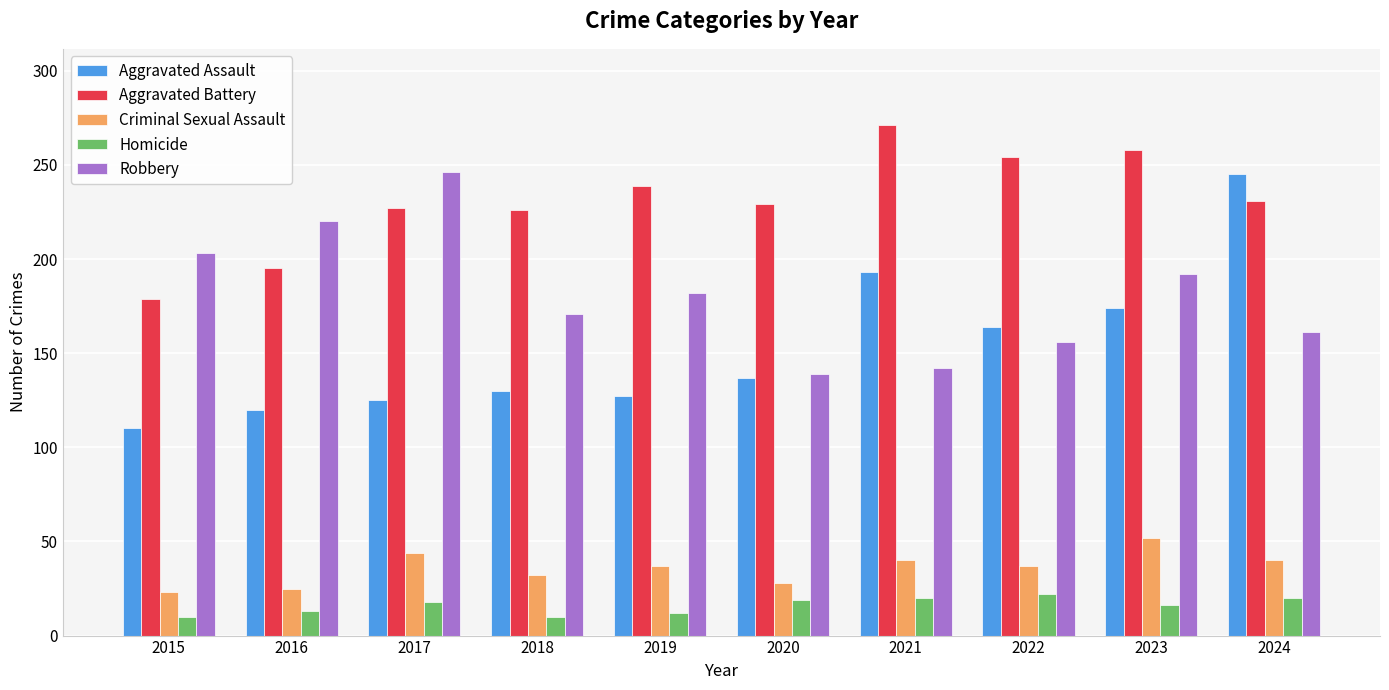

Which series has the widest spread of values?

Aggravated Assault